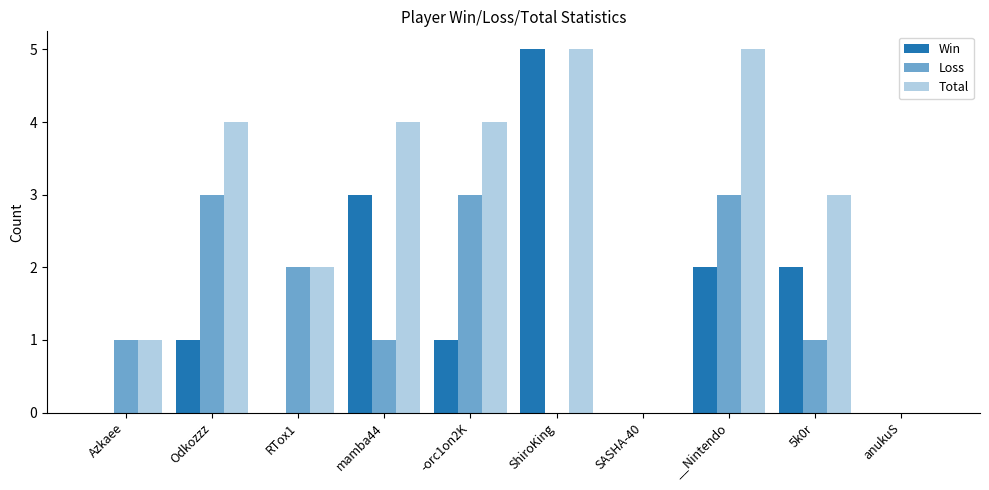

How many groups of bars are there?

10